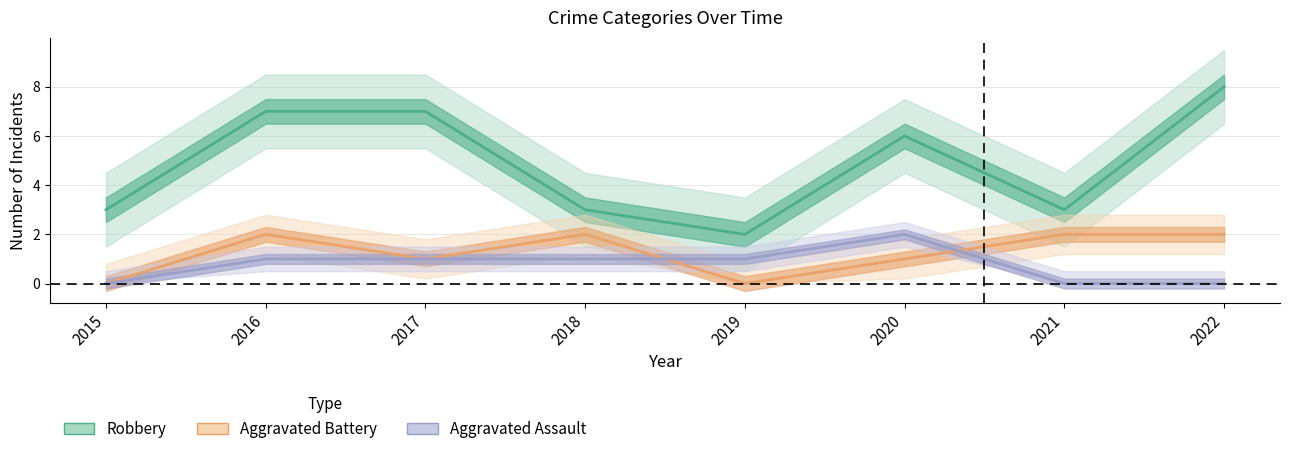

The value of Aggravated Battery at 2021 is 0. True or false?

False